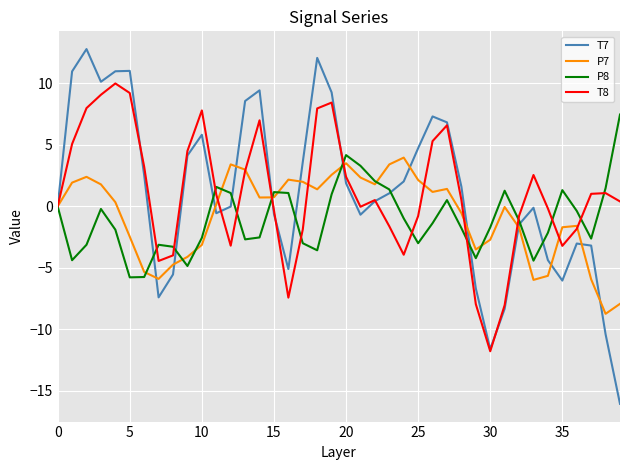

What is the maximum value for P7?

4.0